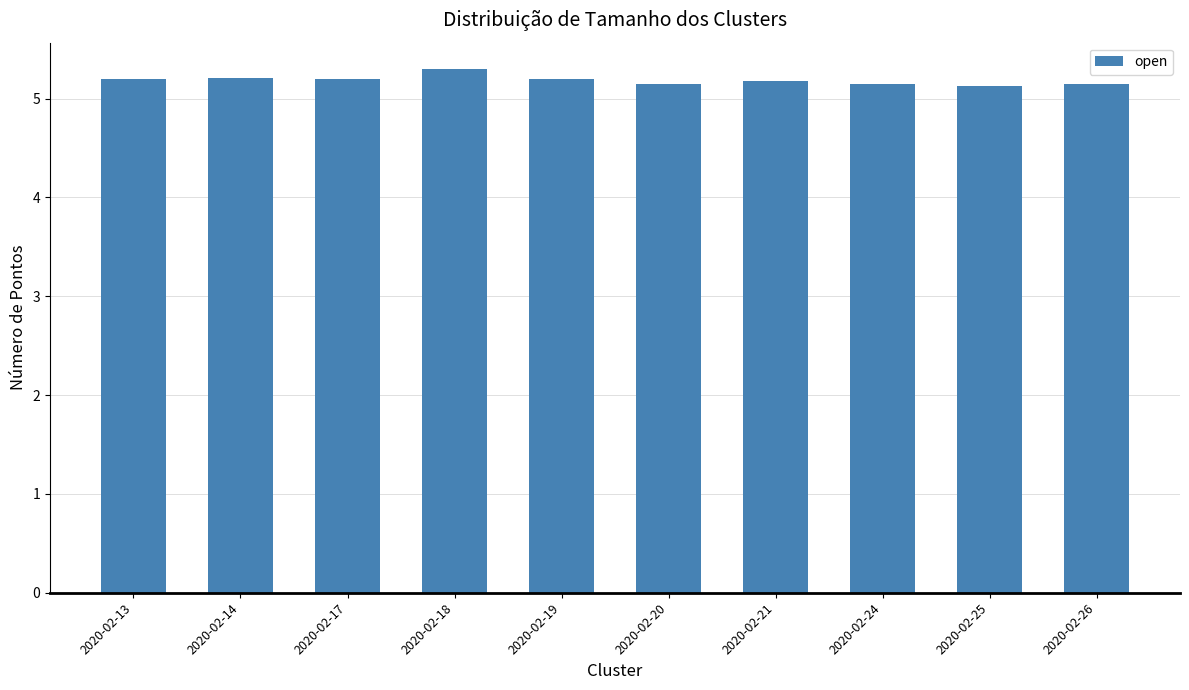

How many values are between 5 and 6?

10